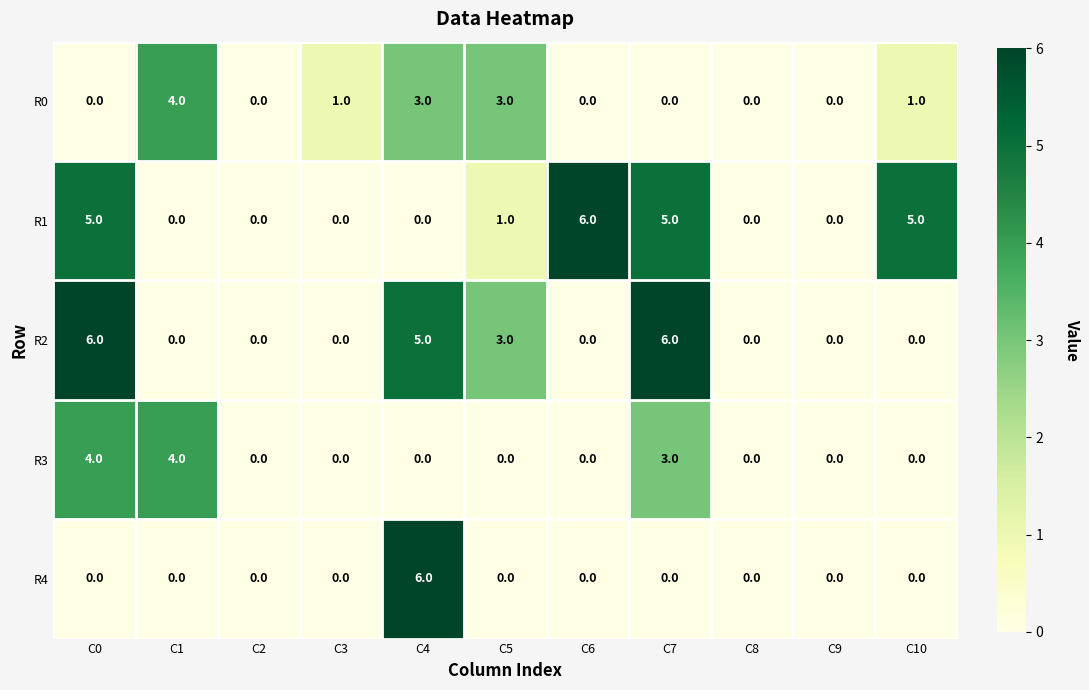

Which series has the largest total across all categories?

R1